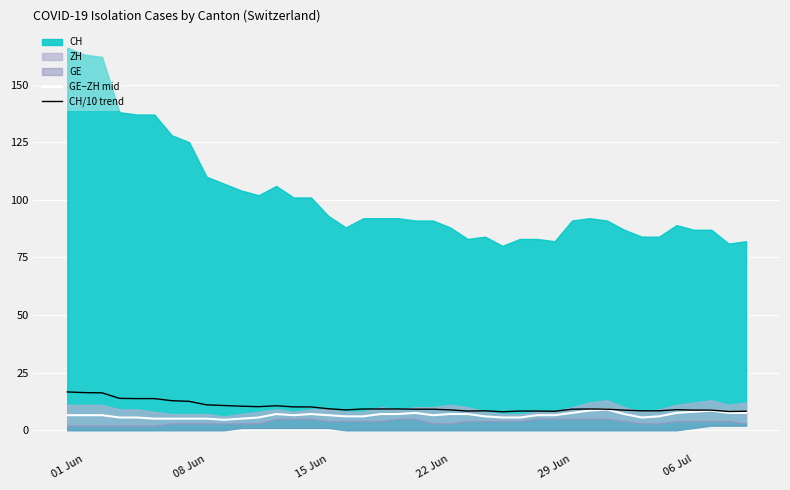

The CH/10 trend series shows 9.1 at 29 Jun. True or false?

True